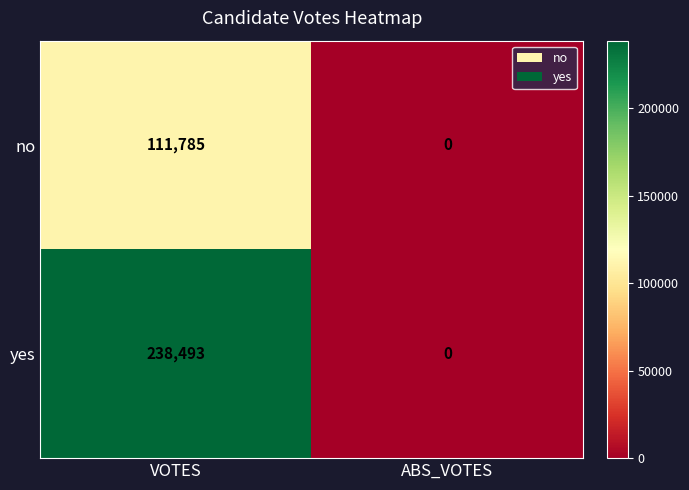

How many data points does each series have?

2